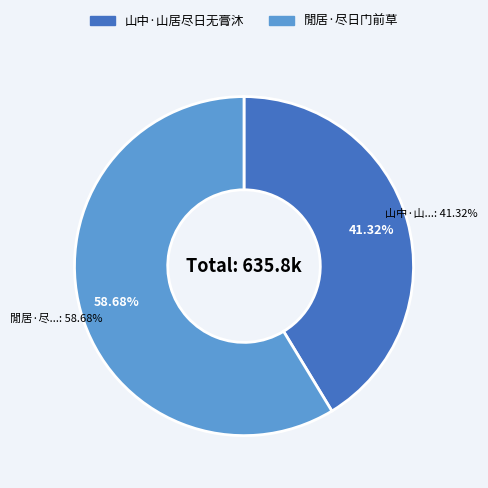

What is the change in value from 山中·山居尽日无膏沐 to 閒居·尽日门前草?

+110313